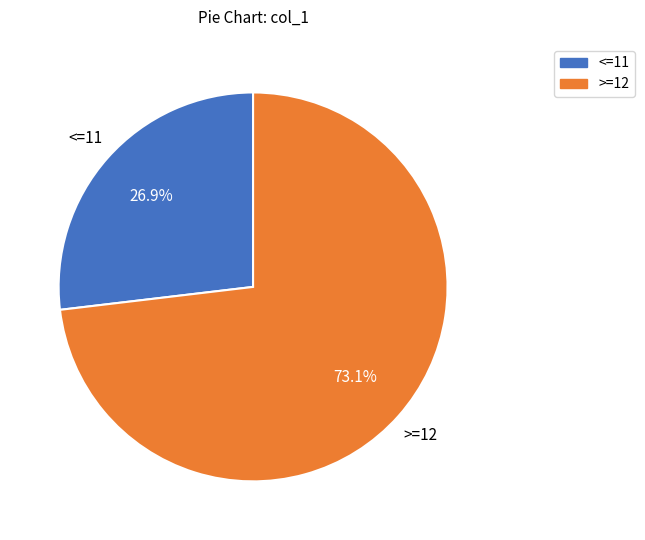

Is there any slice that represents more than half of the pie?

Yes